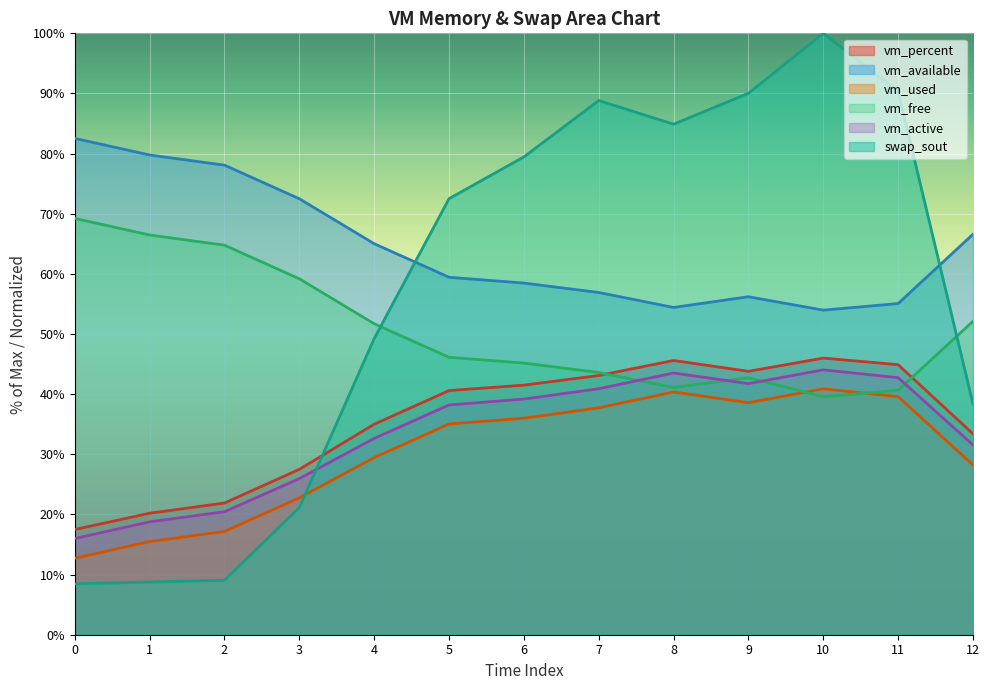

What are all the series names shown in the legend?

vm_percent, vm_available, vm_used, vm_free, vm_active, swap_sout